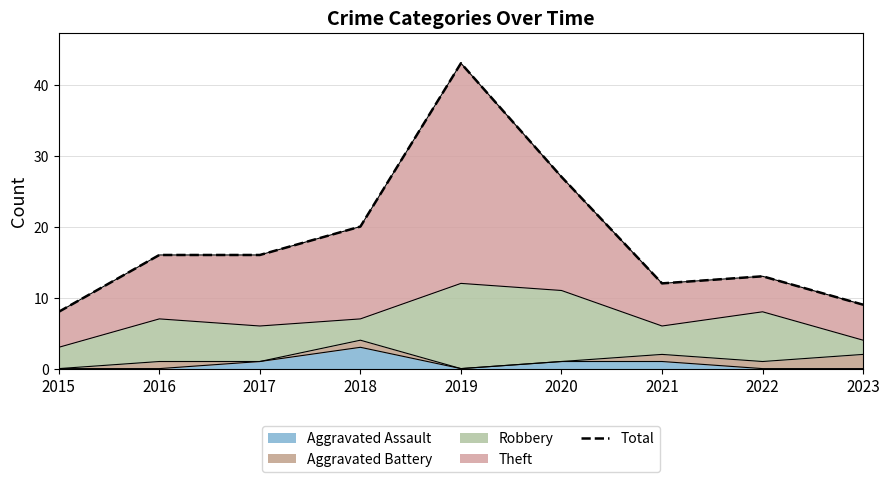

What is the average value?

18